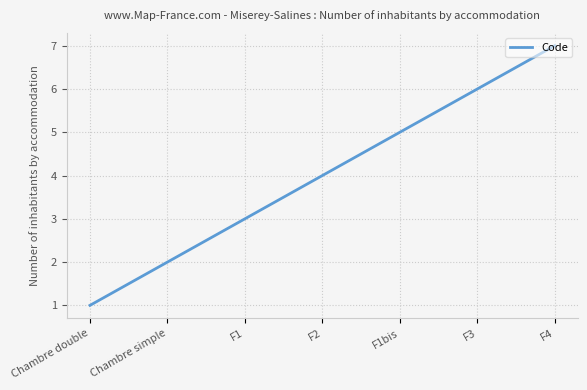

What is the sum of the values at F2 and F1?

7